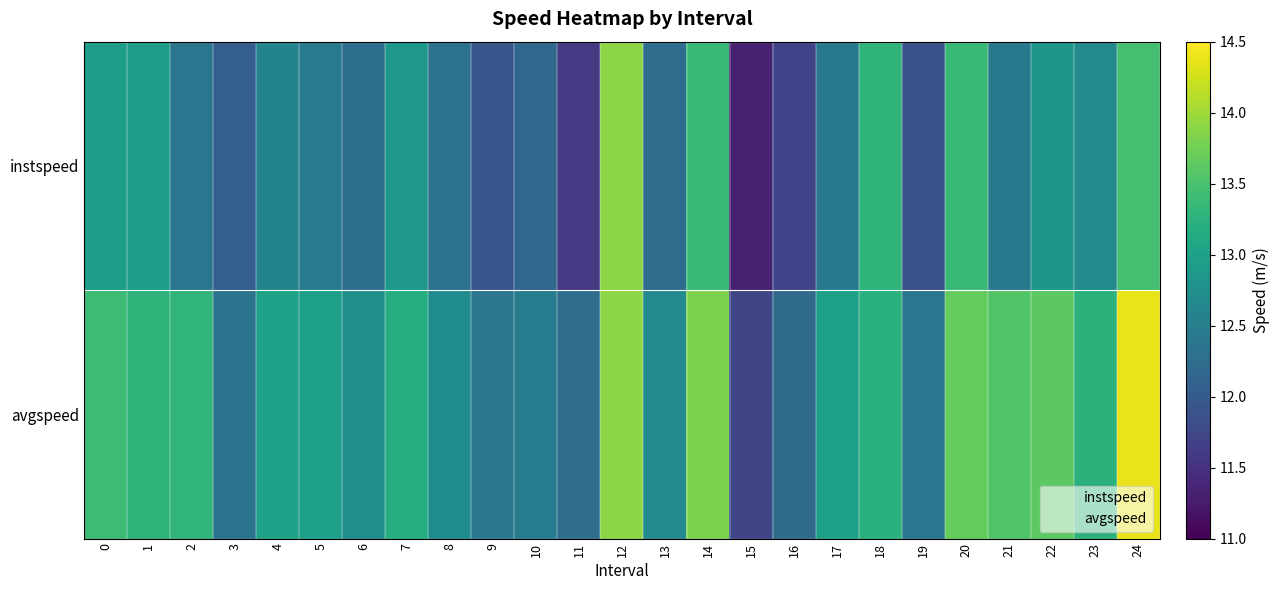

Rank the series by their average value, from lowest to highest.

instspeed, avgspeed